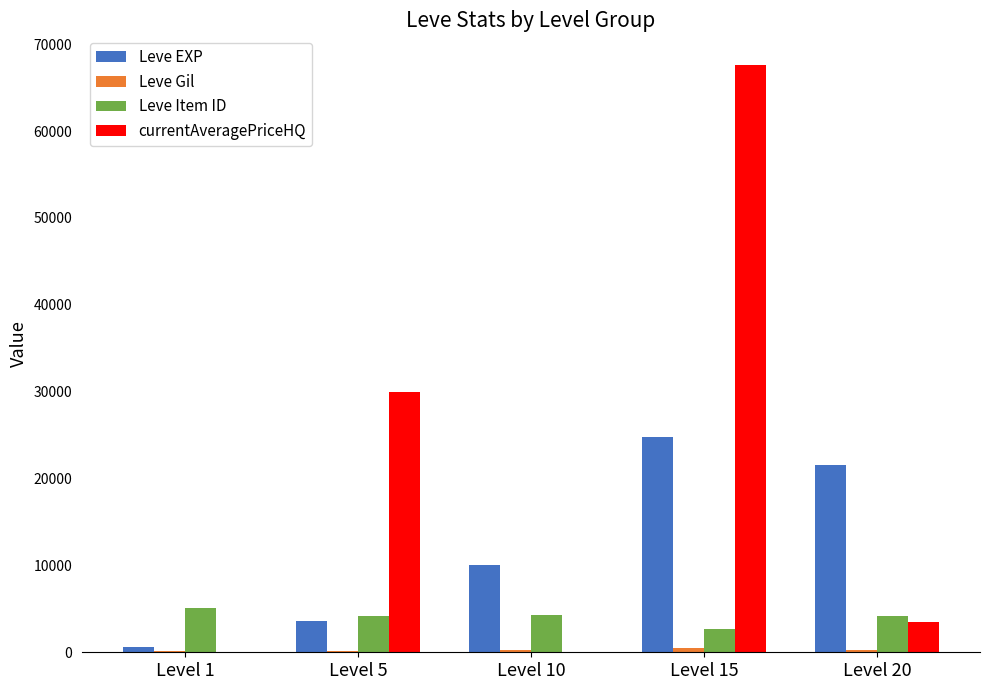

Which series has the largest total across all categories?

currentAveragePriceHQ